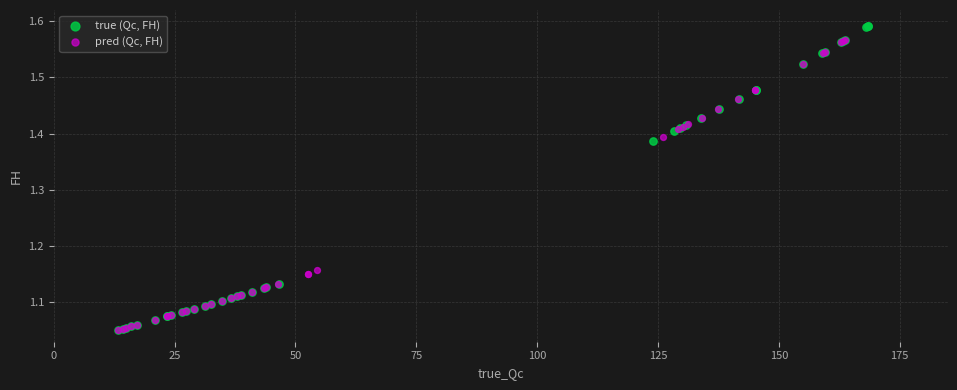

Which series contains the highest Y value?

true (Qc, FH)